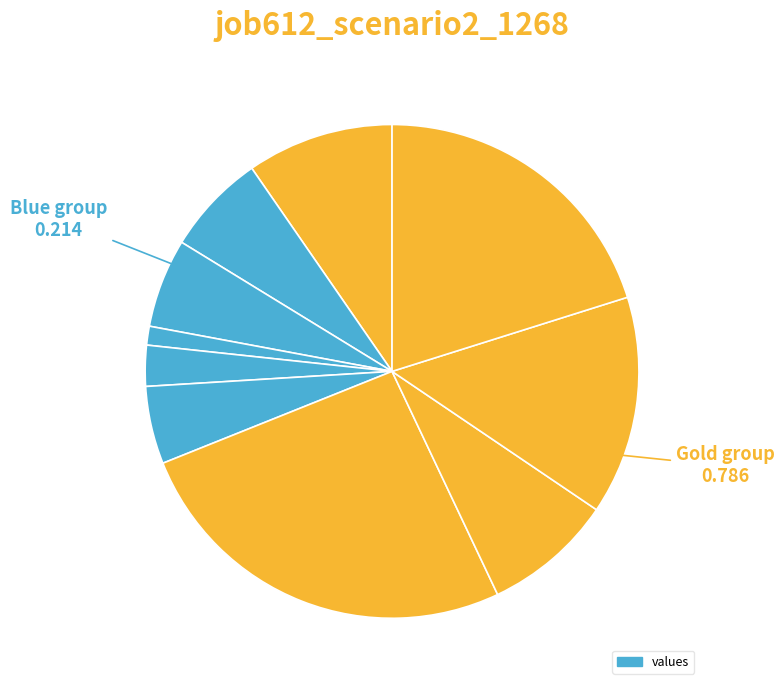

Count the number of slices in the pie.

10